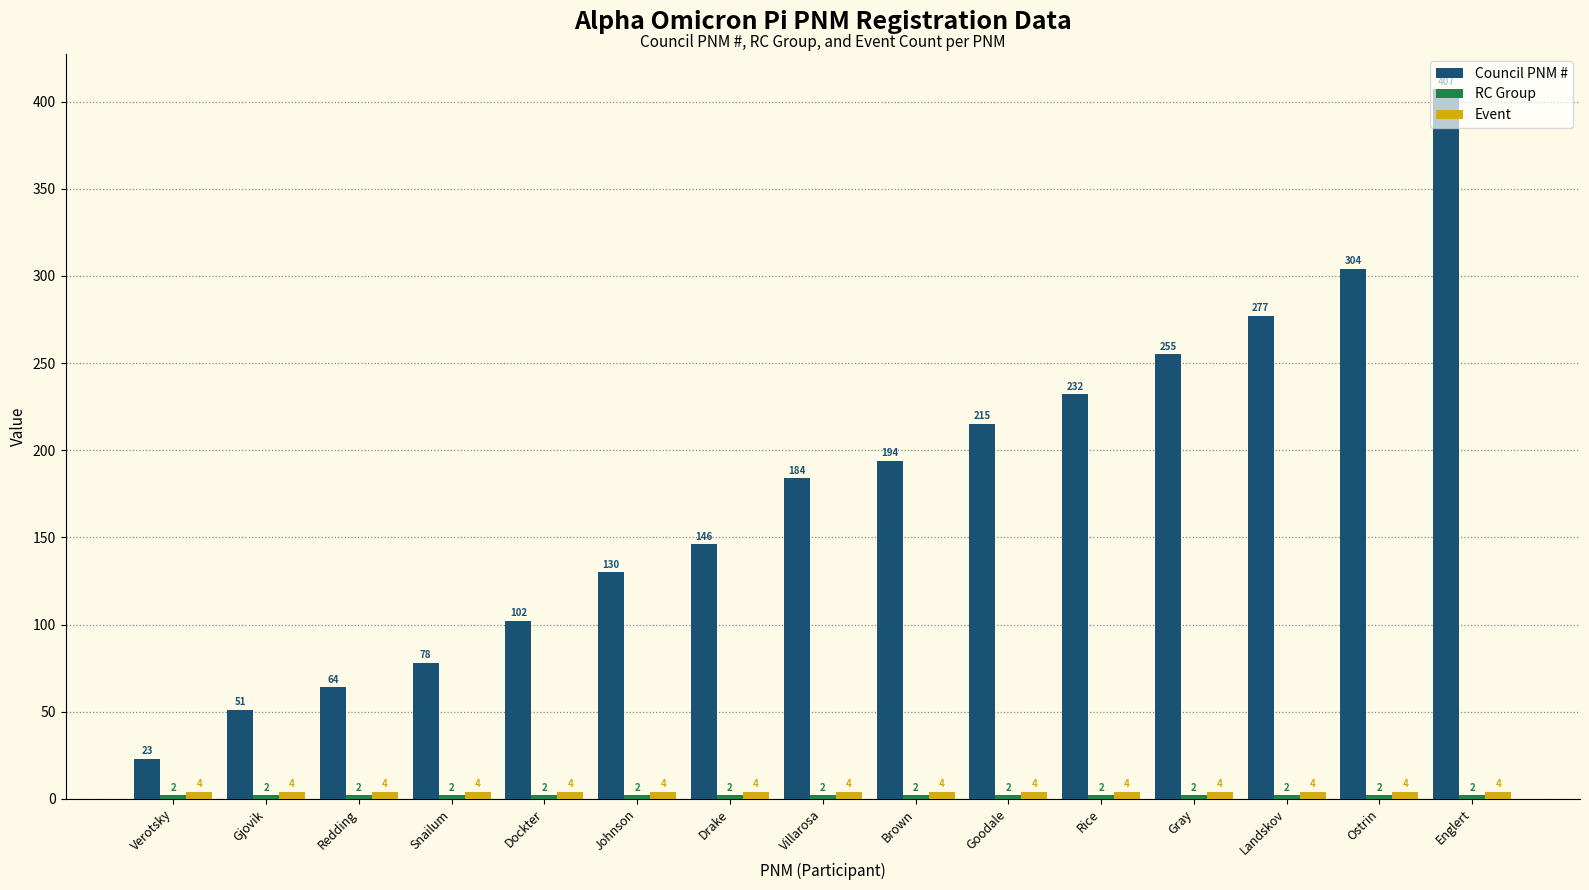

At which category is the sum across all series the highest?

Englert